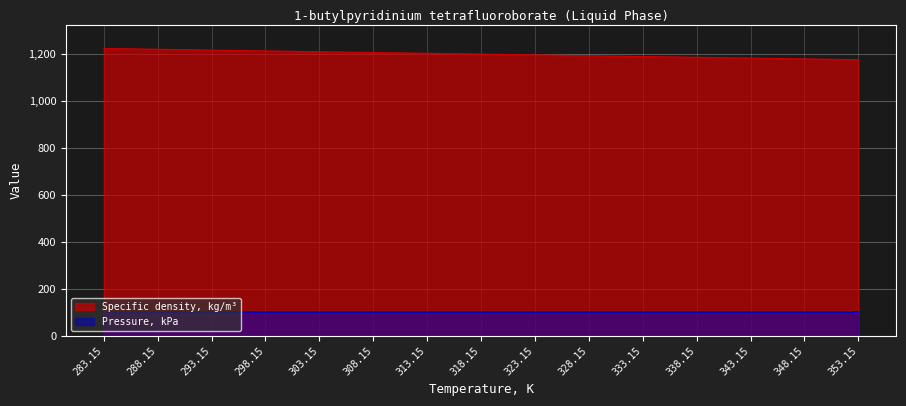

Reading left to right, extract all data points from this chart.

1224.0	1220.4	1216.9	1213.4	1210.0	1206.6	1203.2	1199.8	1196.4	1193.0	1189.6	1186.3	1182.9	1179.4	1176.0